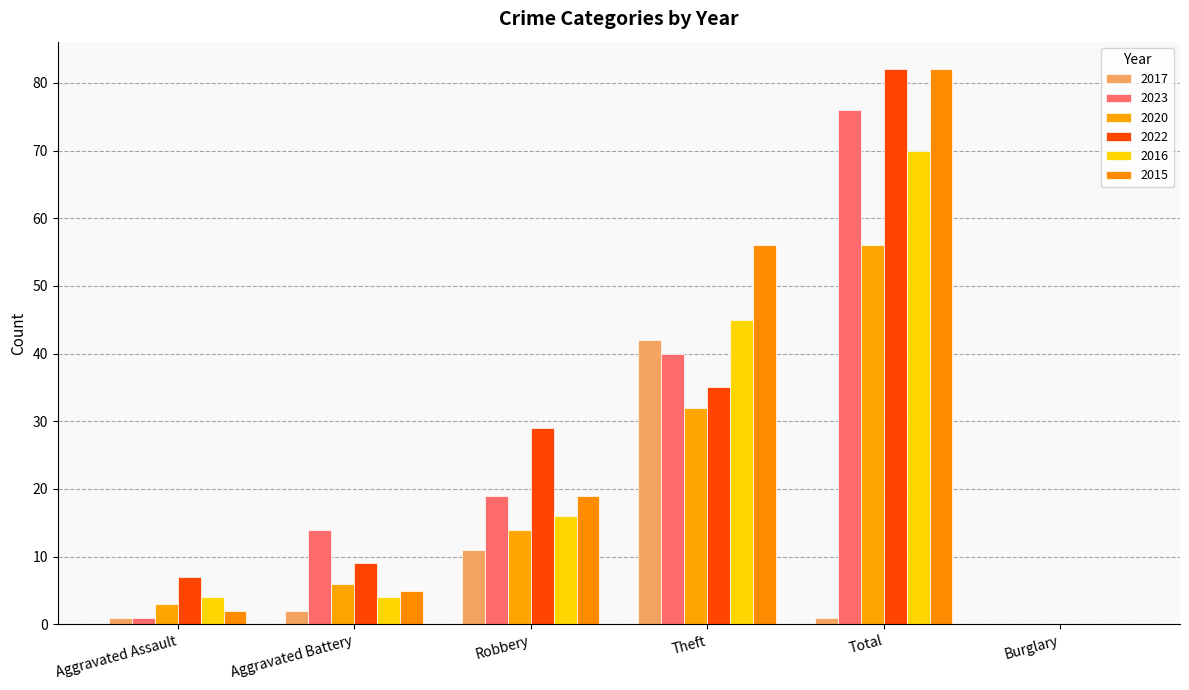

What is the difference between the highest and lowest values at Aggravated Assault?

6